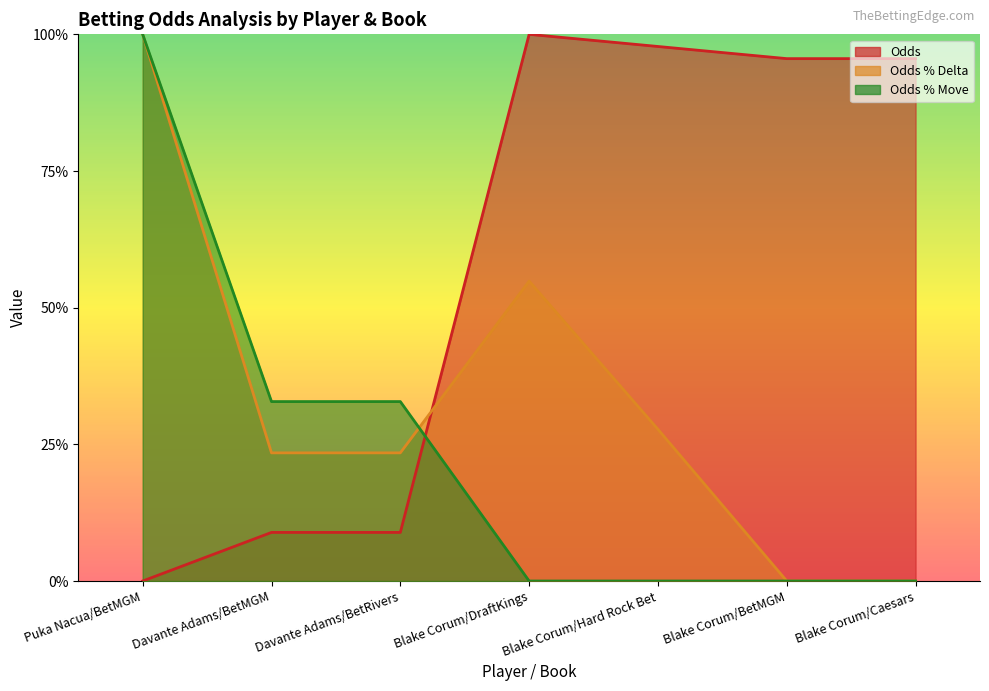

Between Davante Adams/BetRivers and Davante Adams/BetMGM, which is larger?

Davante Adams/BetRivers